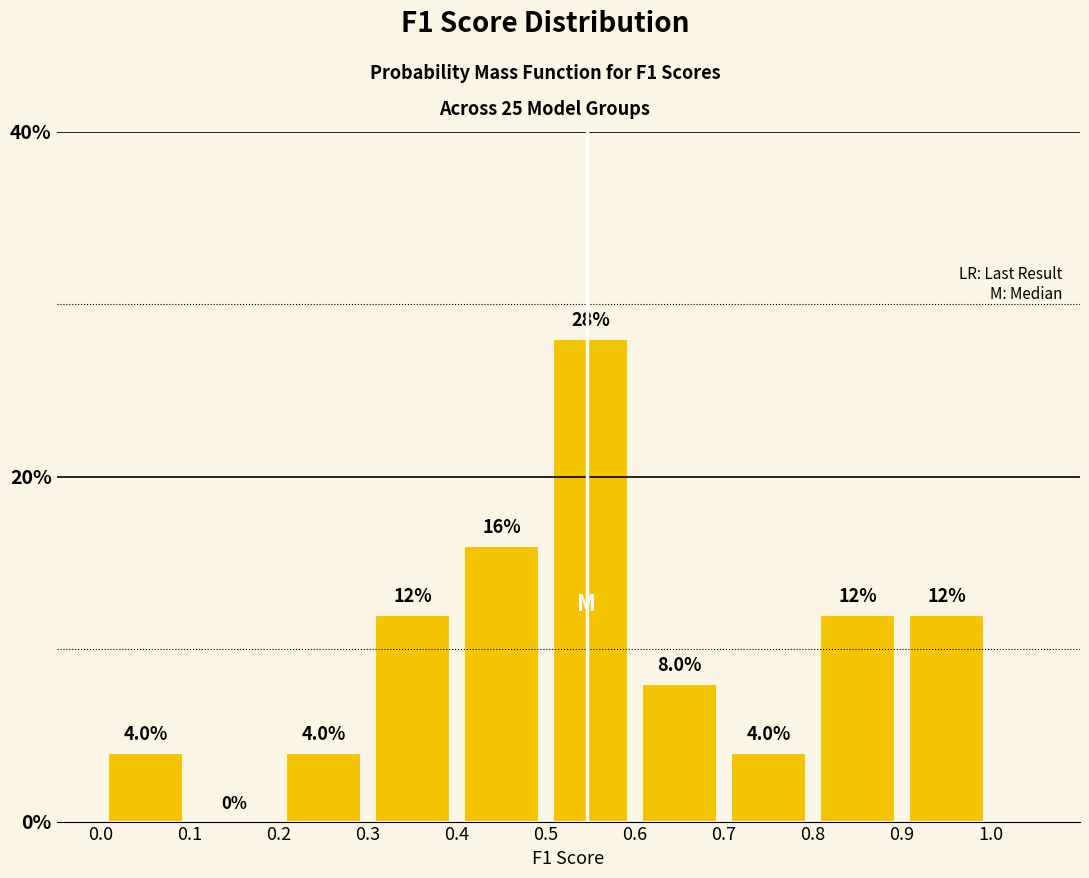

Reading left to right, transcribe this chart: for each bar, give the range it covers on the x-axis and its height.

0.0 to 0.1: 4.0
0.1 to 0.2: 0.0
0.2 to 0.3: 4.0
0.3 to 0.4: 12.0
0.4 to 0.5: 16.0
0.5 to 0.6: 28.0
0.6 to 0.7: 8.0
0.7 to 0.8: 4.0
0.8 to 0.9: 12.0
0.9 to 1.0: 12.0